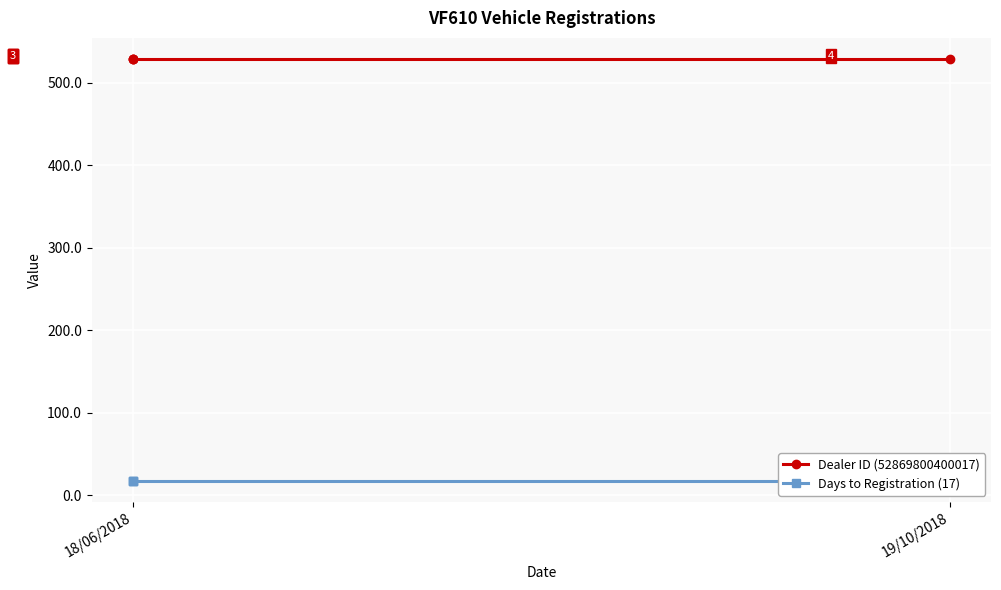

Rank the series by their maximum value, from highest to lowest.

Dealer ID (52869800400017), Days to Registration (17)